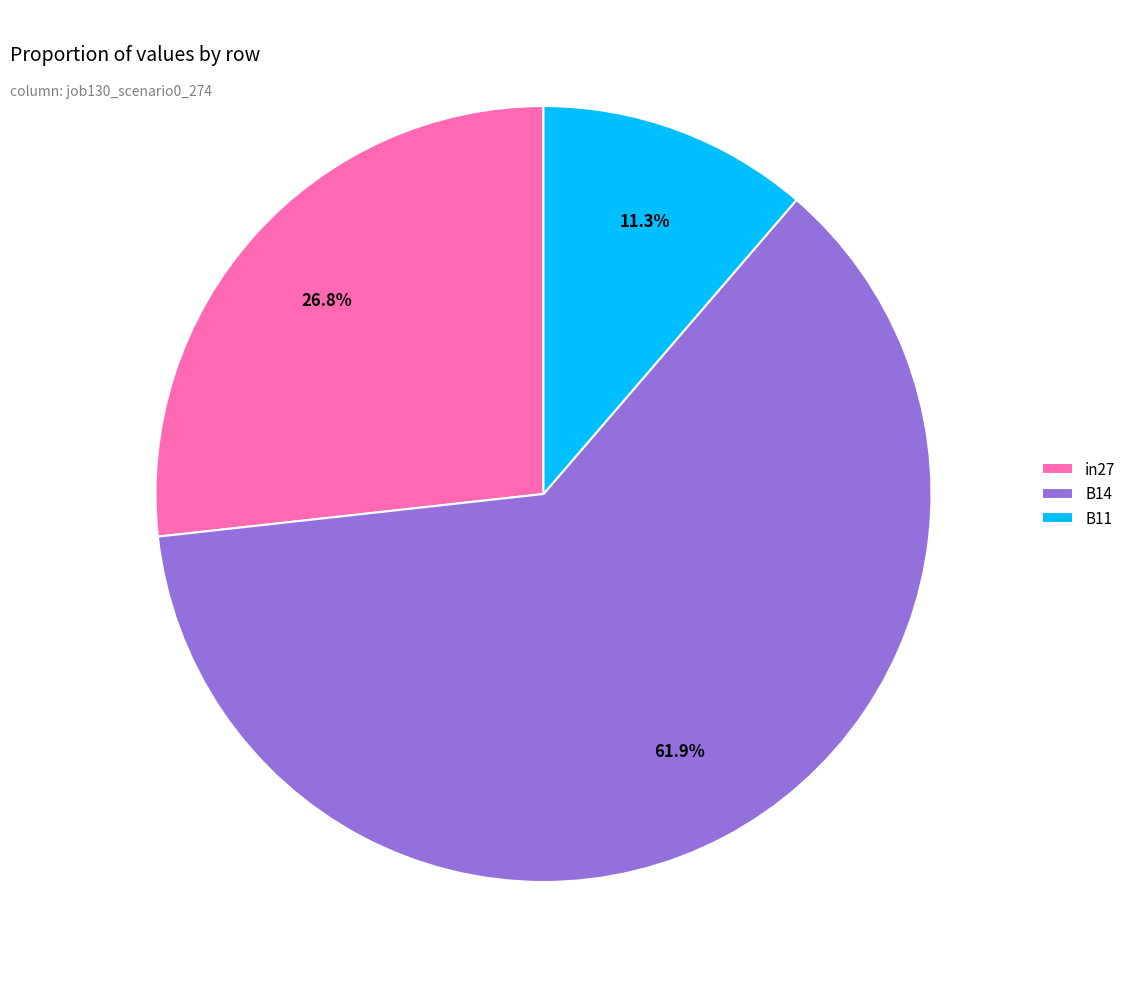

To the nearest percent, what is the combined percentage of B11 and in27?

38%